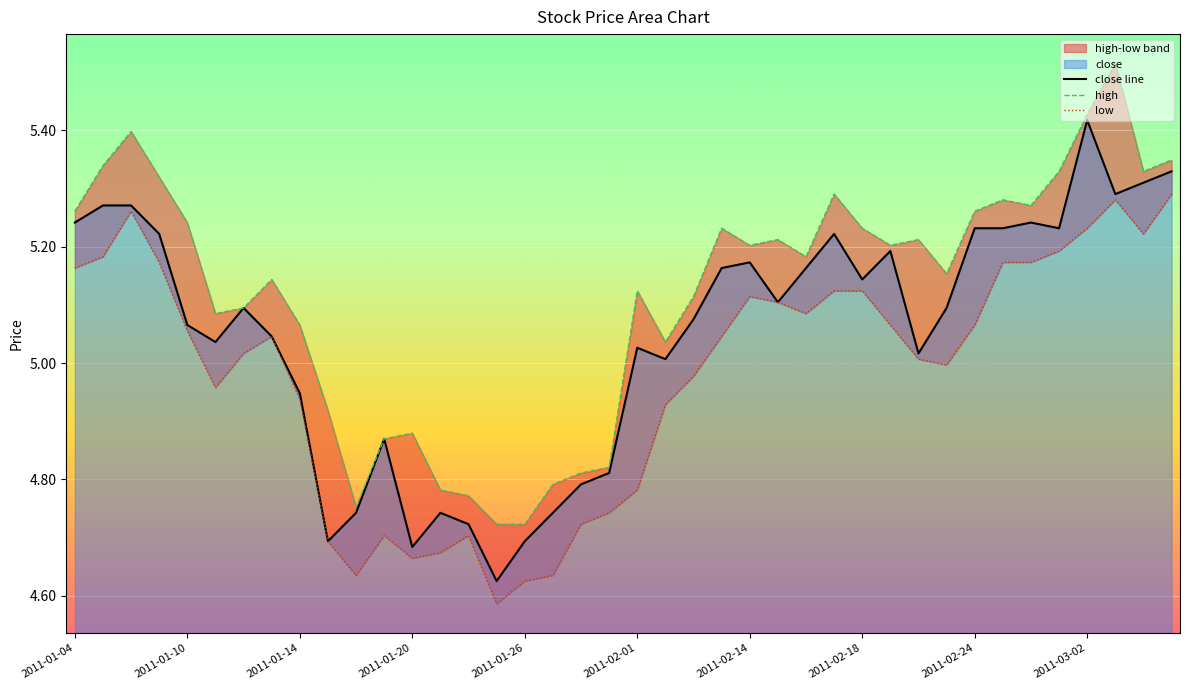

At which category is the sum across all series the highest?

37